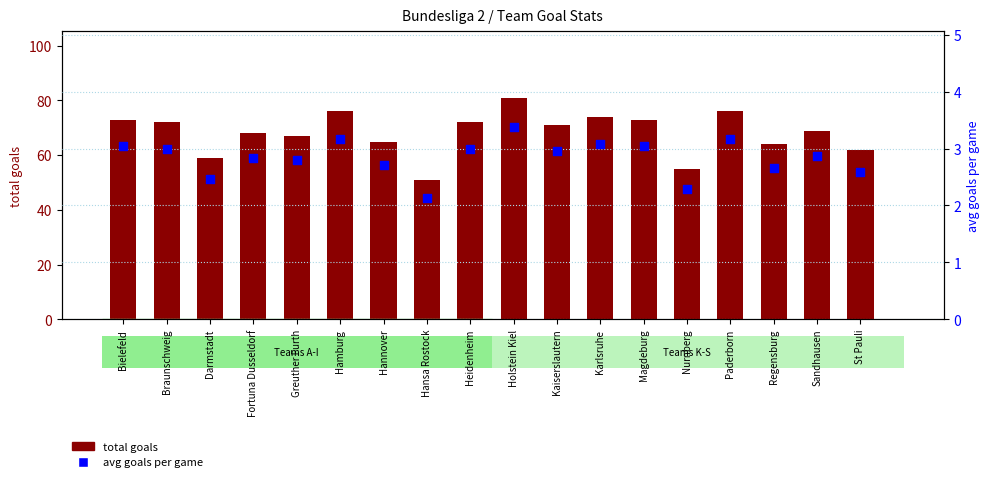

Is the value of avg goals per game at Hannover greater than the value of total goals at Fortuna Dusseldorf?

No